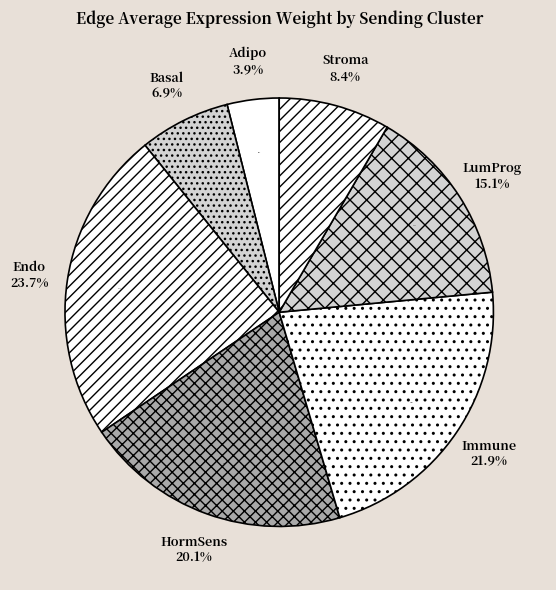

The LumProg slice represents 15% of the pie. True or false?

True